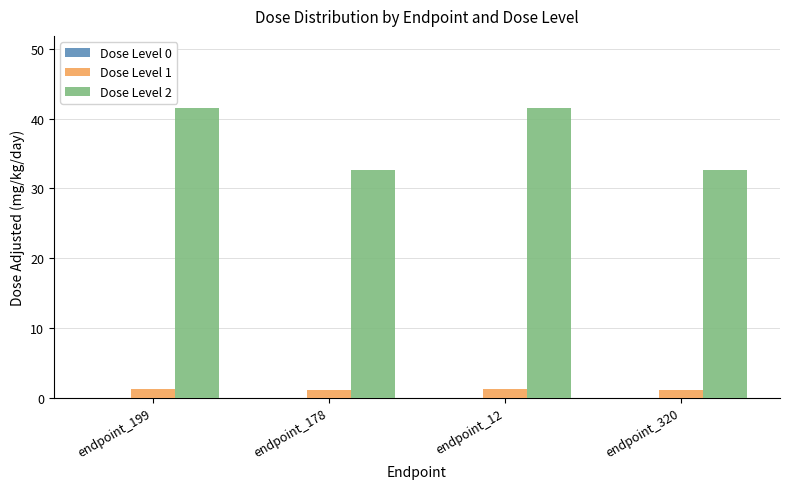

Between endpoint_199 and endpoint_320, which series saw the biggest shift?

Dose Level 2